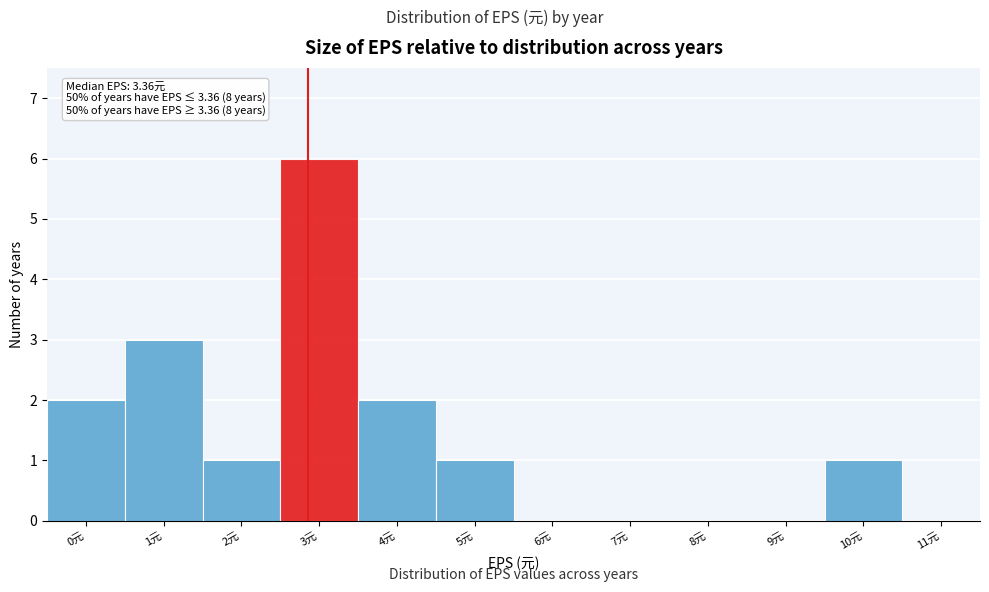

Reading left to right, extract all data points from this chart.

0元=2	1元=3	2元=1	3元=6	4元=2	5元=1	6元=0	7元=0	8元=0	9元=0	10元=1	11元=0